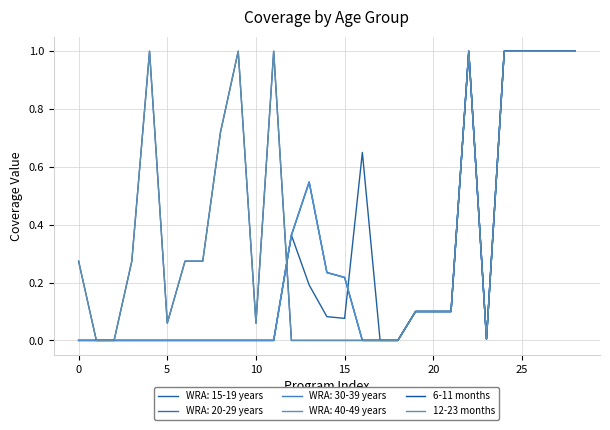

At which category does 6-11 months reach its first local peak?

15